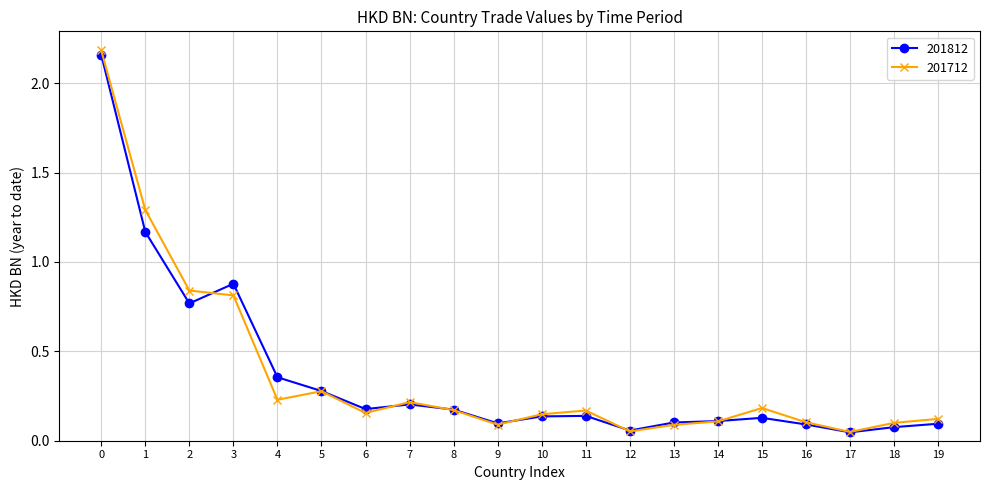

Which series changed the most between 3 and 4?

201712